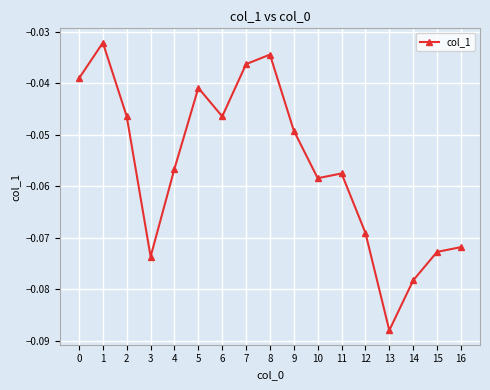

The value at 3 is -0.0. True or false?

False